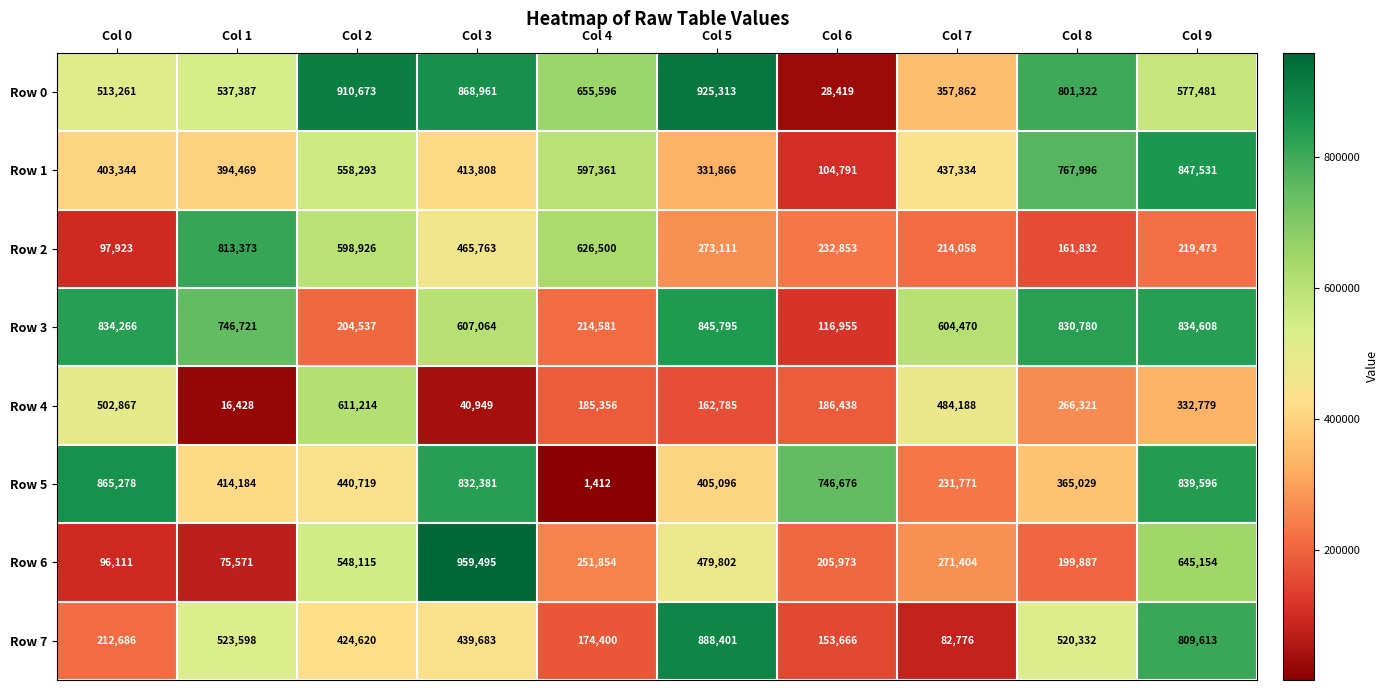

What is the maximum value shown in the chart?

959495